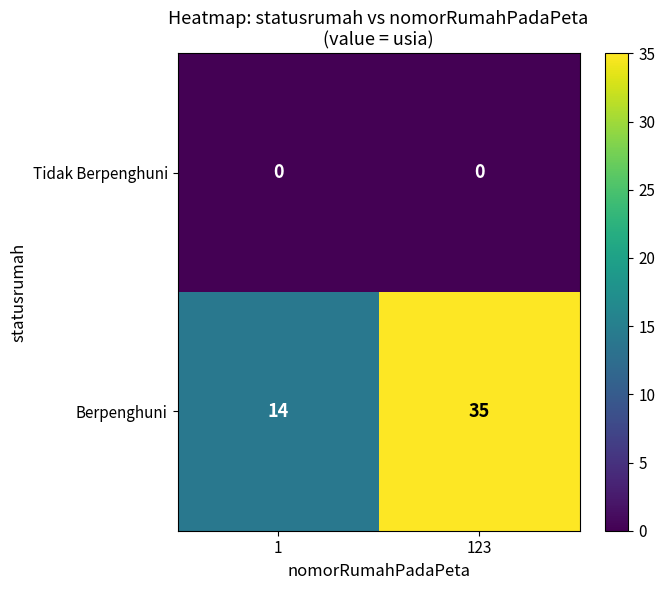

True or false: Berpenghuni has a value of 51 at 123.

False